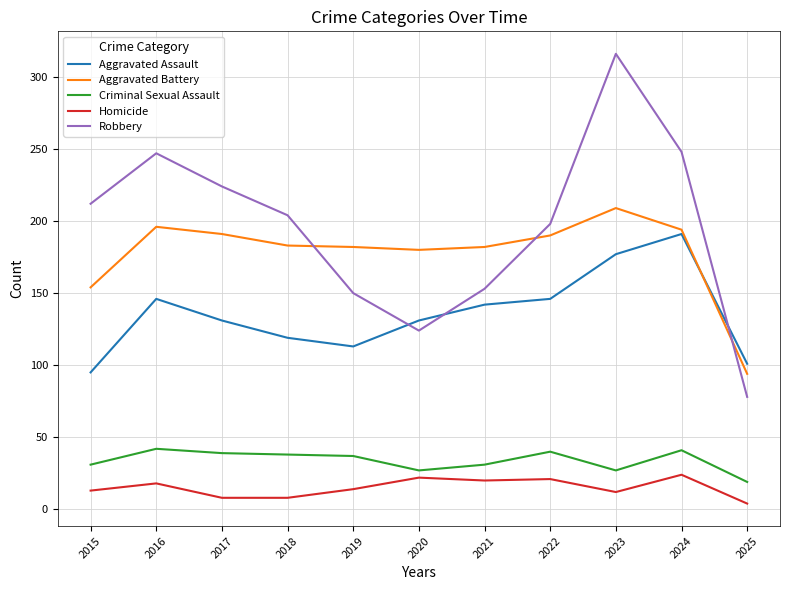

Which series changed the most between 2020 and 2023?

Robbery